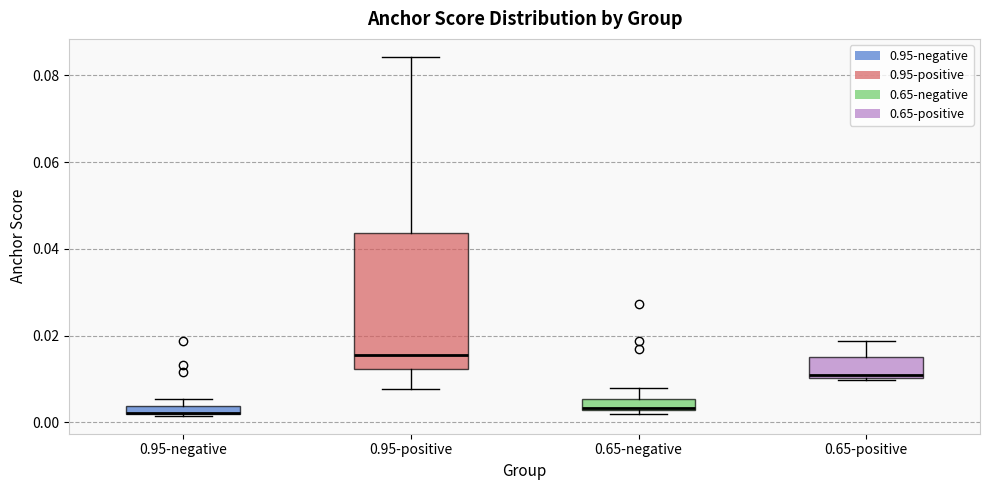

Where is the upper edge of the box for 0.95-negative on the y-axis? The values are not printed on the chart, so give them approximately, as read against the axis.

0.004